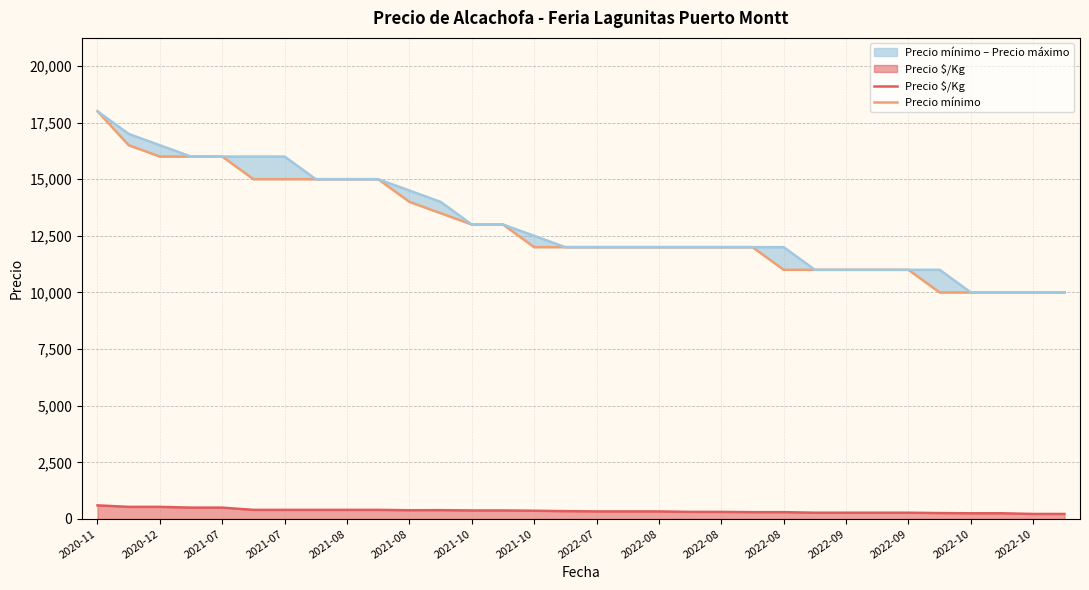

What is the label of the 3rd point from the left?

2020-12